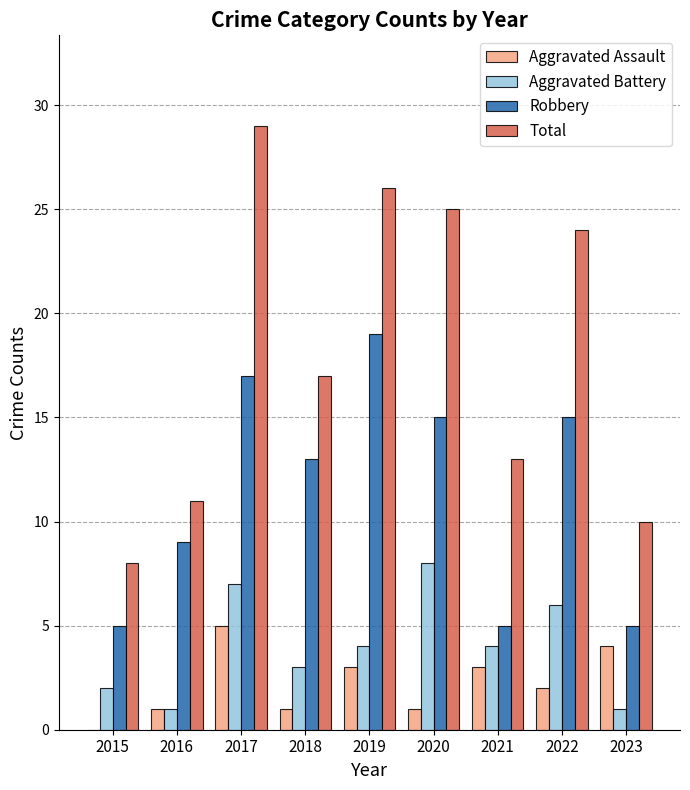

The value of Total at 2023 is 10. True or false?

True